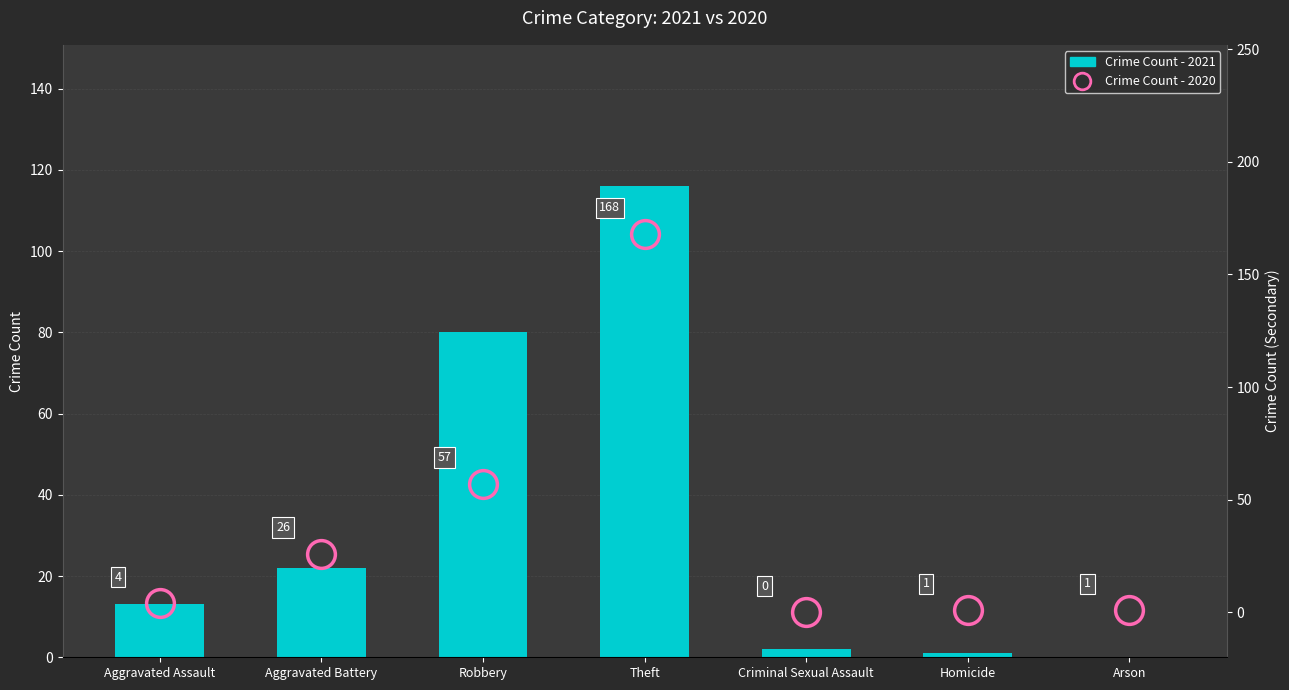

At which label does Crime Count - 2020 first exceed 4?

Aggravated Battery